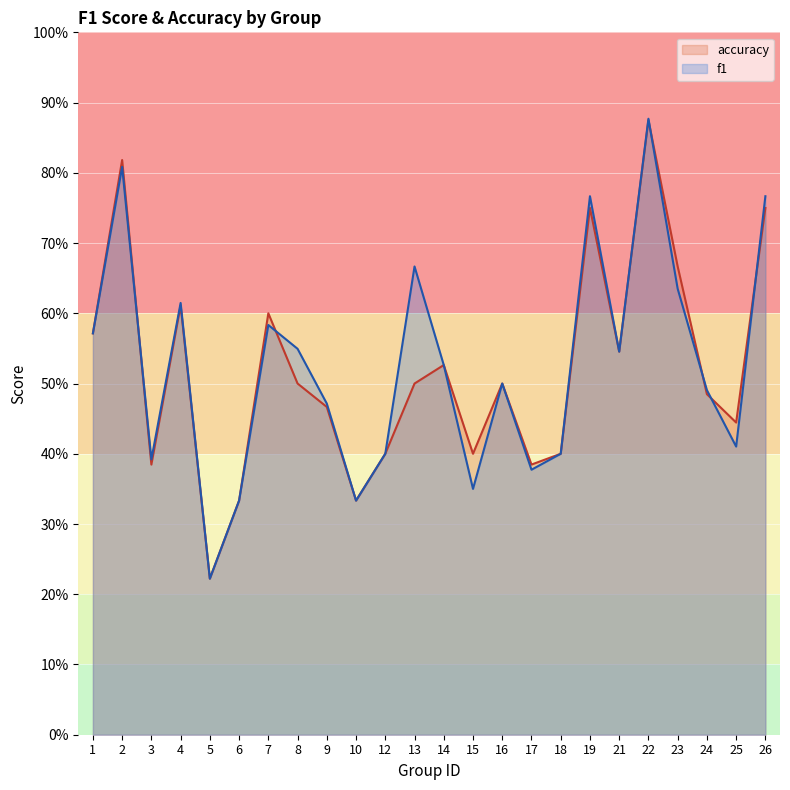

Reading left to right, transcribe all the data shown in this chart.

f1: 0.6	0.8	0.4	0.6	0.2	0.3	0.6	0.5	0.5	0.3	0.4	0.7	0.5	0.3	0.5	0.4	0.4	0.8	0.5	0.9	0.6	0.5	0.4	0.8
accuracy: 0.6	0.8	0.4	0.6	0.2	0.3	0.6	0.5	0.5	0.3	0.4	0.5	0.5	0.4	0.5	0.4	0.4	0.8	0.5	0.9	0.7	0.5	0.4	0.8